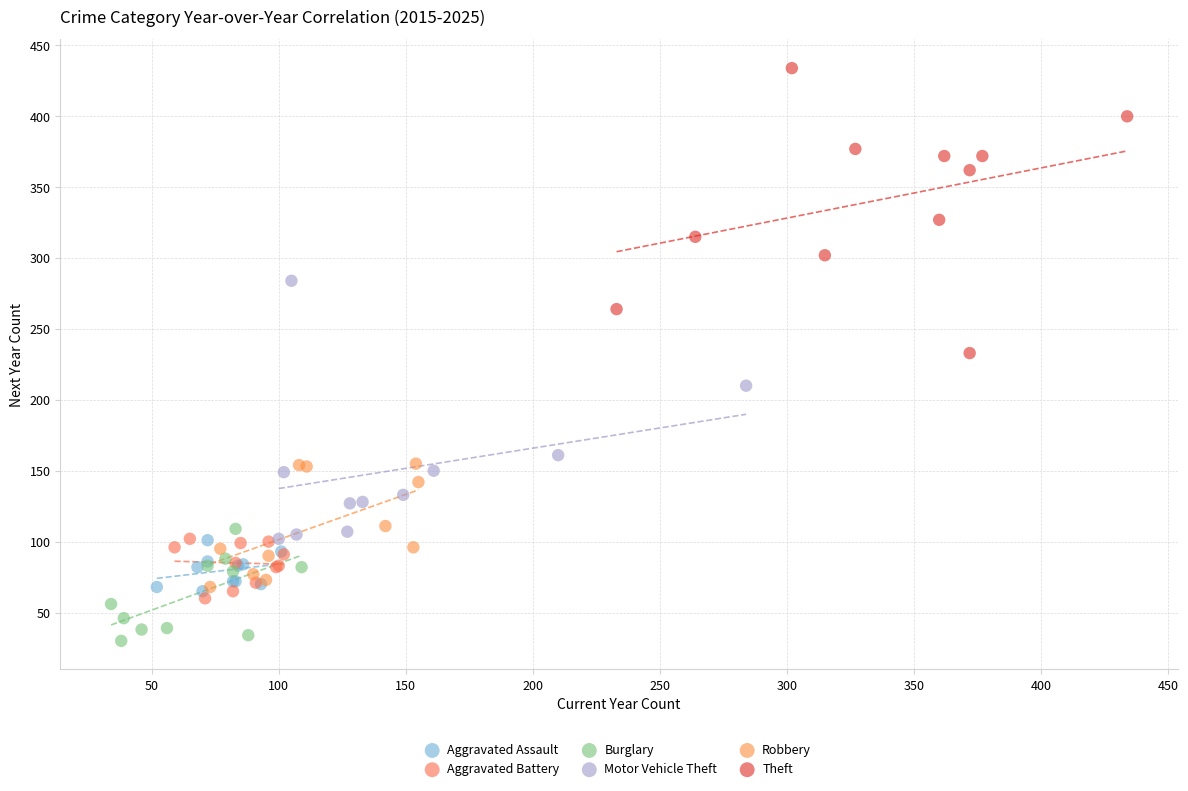

Which series contains the highest Y value?

Theft